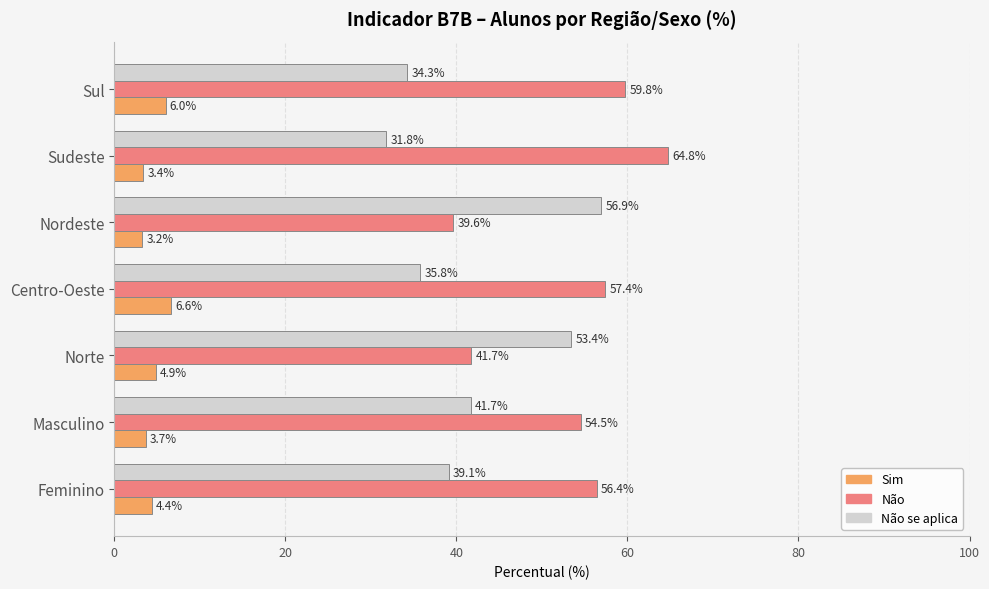

Which series has the largest total across all categories?

Não